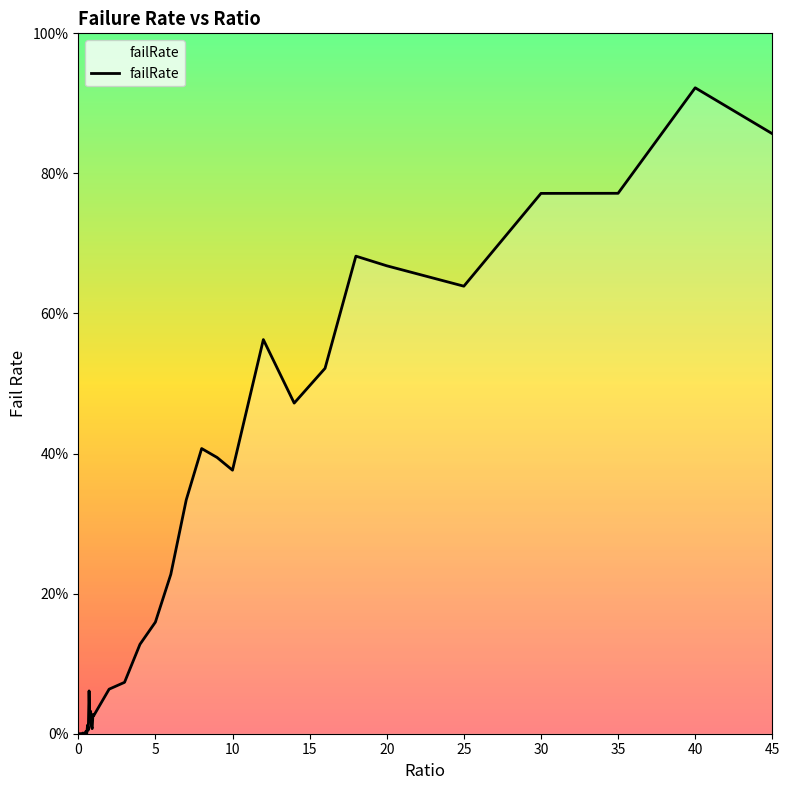

Does the chart display data point markers on the line(s)?

No